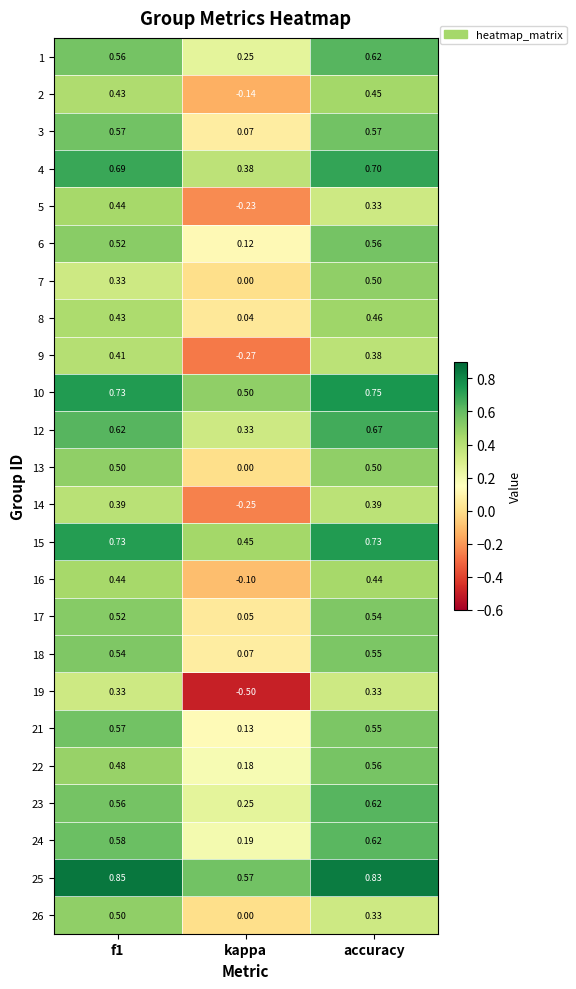

Which label corresponds to the smallest value in the chart?

kappa